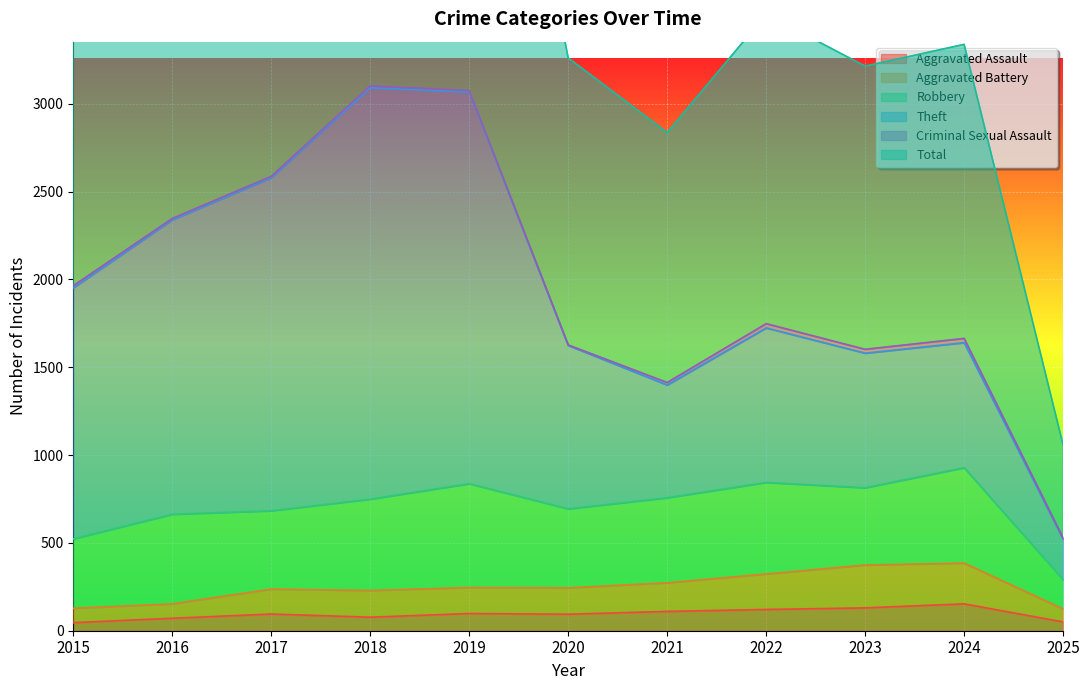

What is the value of the Aggravated Assault point at the 1st from the left?

46